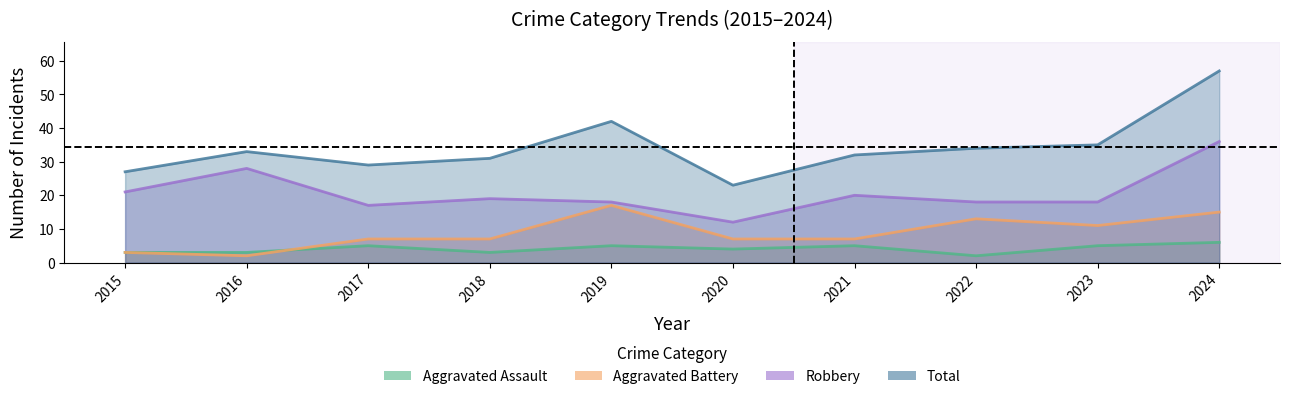

Which series has the largest range (max minus min)?

Total